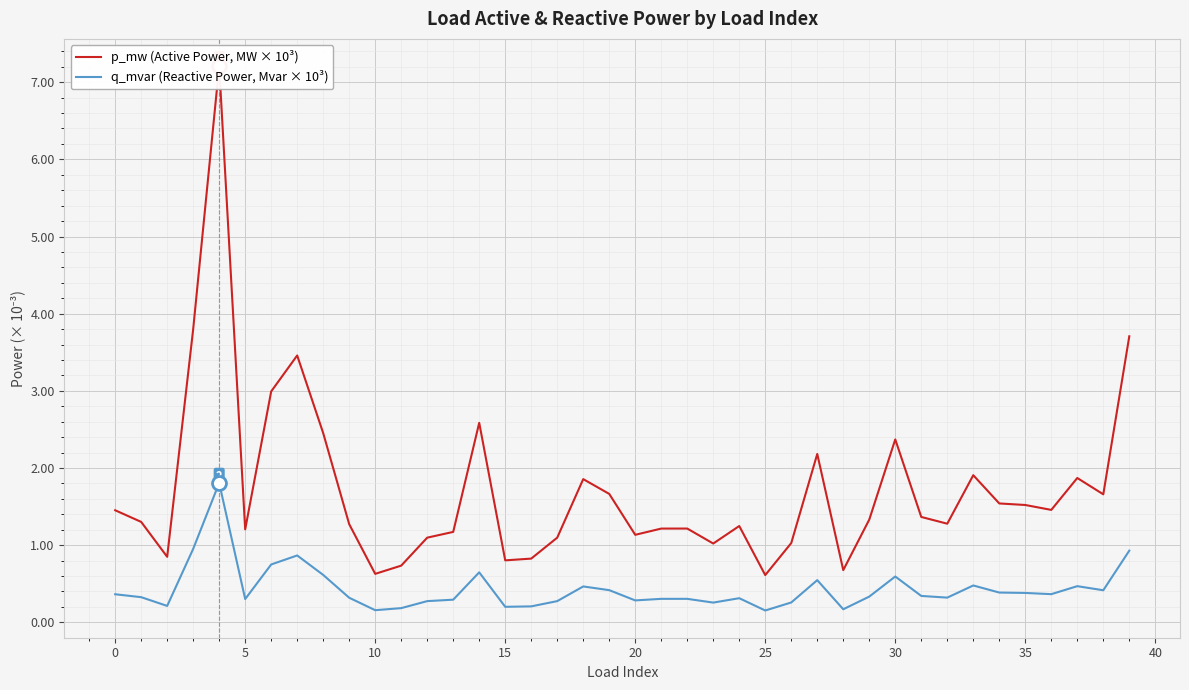

At how many categories does at least one series exceed 1?

33